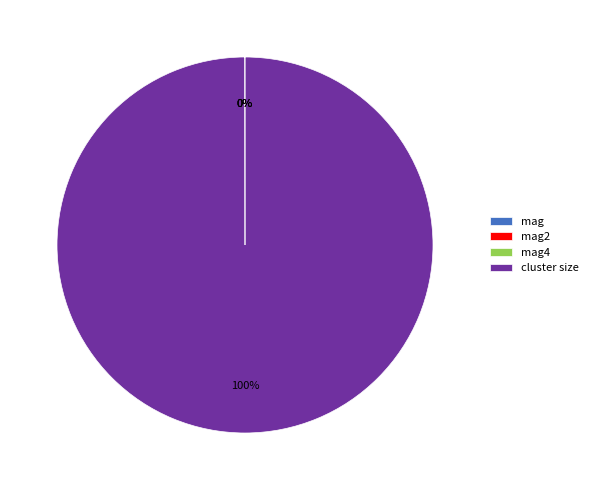

To the nearest percent, what is the difference between the largest and smallest slice percentages?

100%